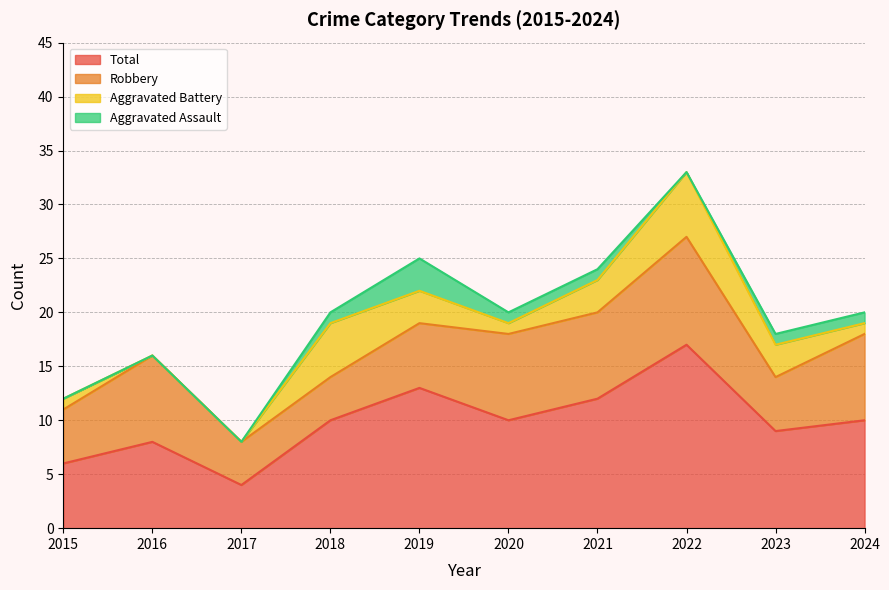

Is it true that Aggravated Battery equals 5 at 2019?

False